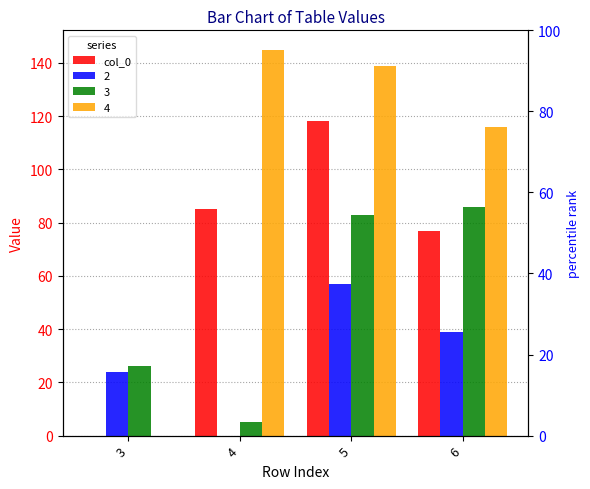

Is it true that the value at 5 is 212?

False